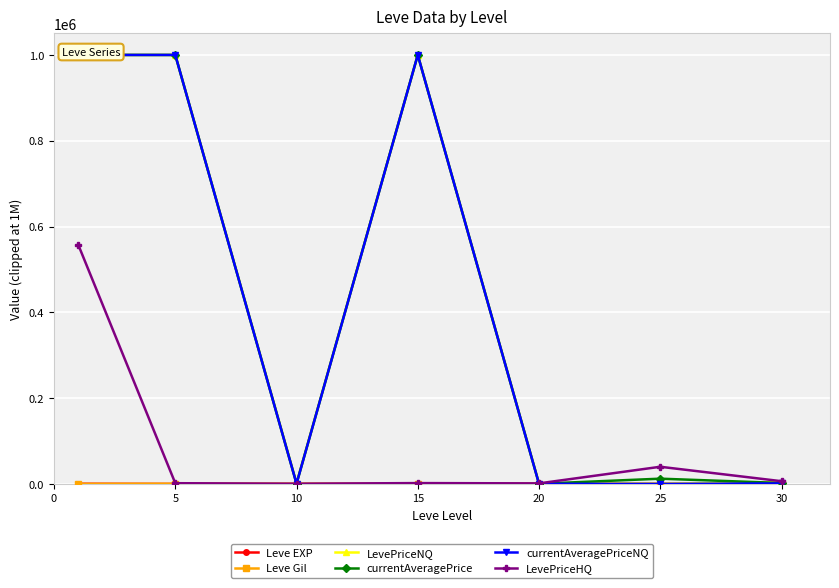

How many data points in LevePriceHQ are less than 1997?

3